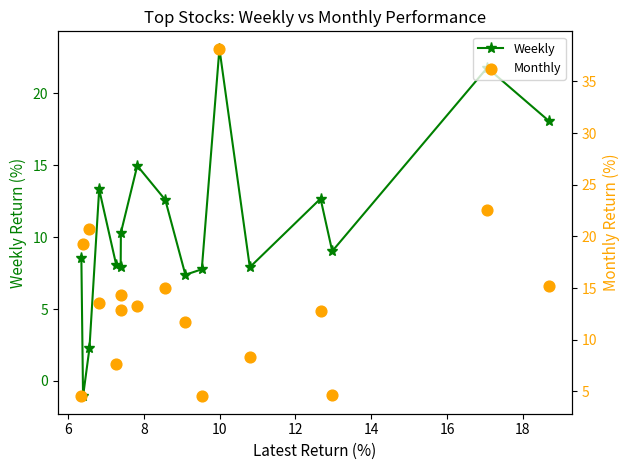

Which series has the largest total across all categories?

Monthly